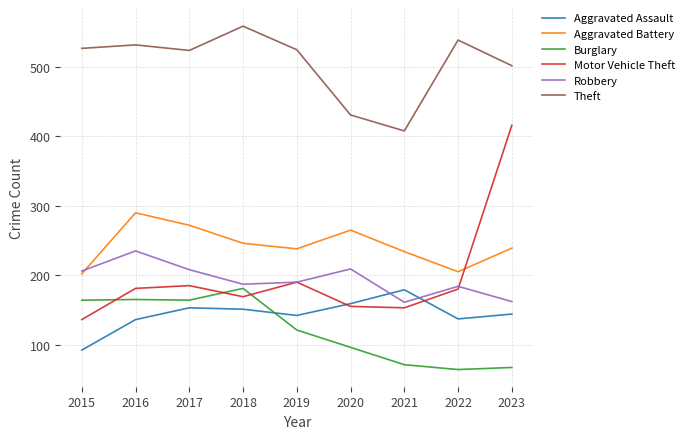

What is the average value of the Aggravated Assault series?

144